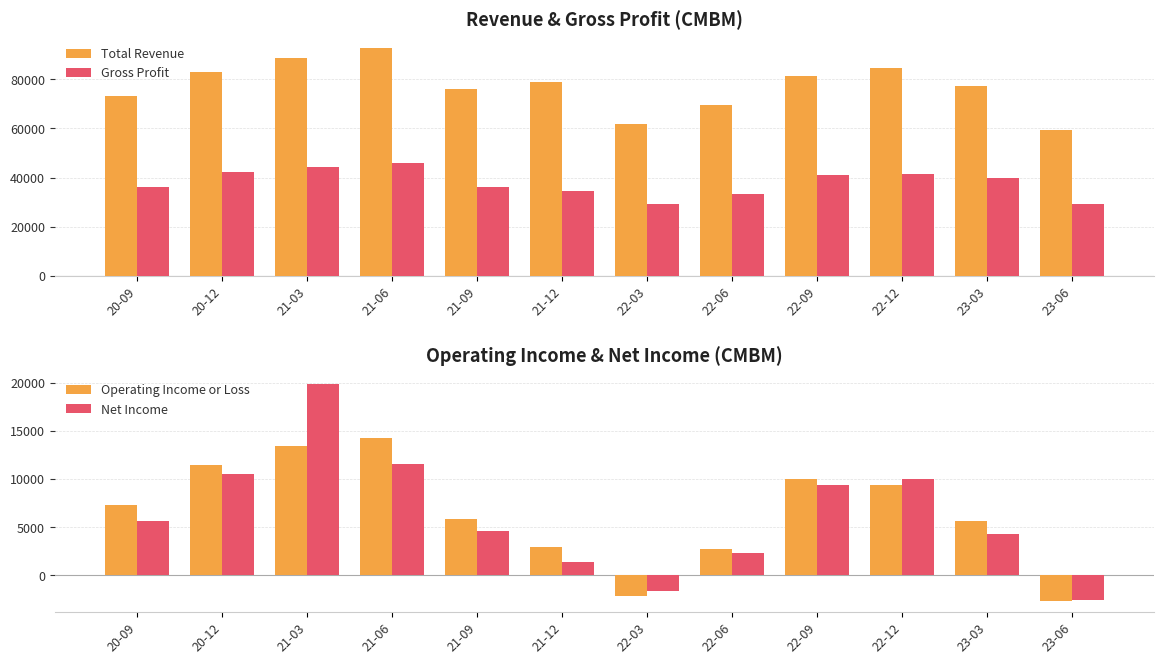

Between 22-12 and 23-03, which series saw the biggest shift?

Total Revenue